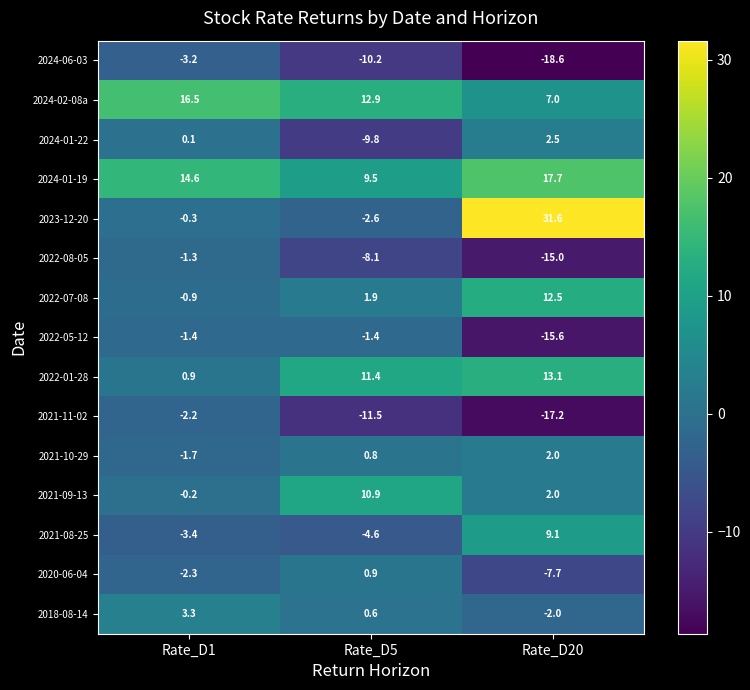

Is it true that 2018-08-14 equals 1.1 at Rate_D1?

False